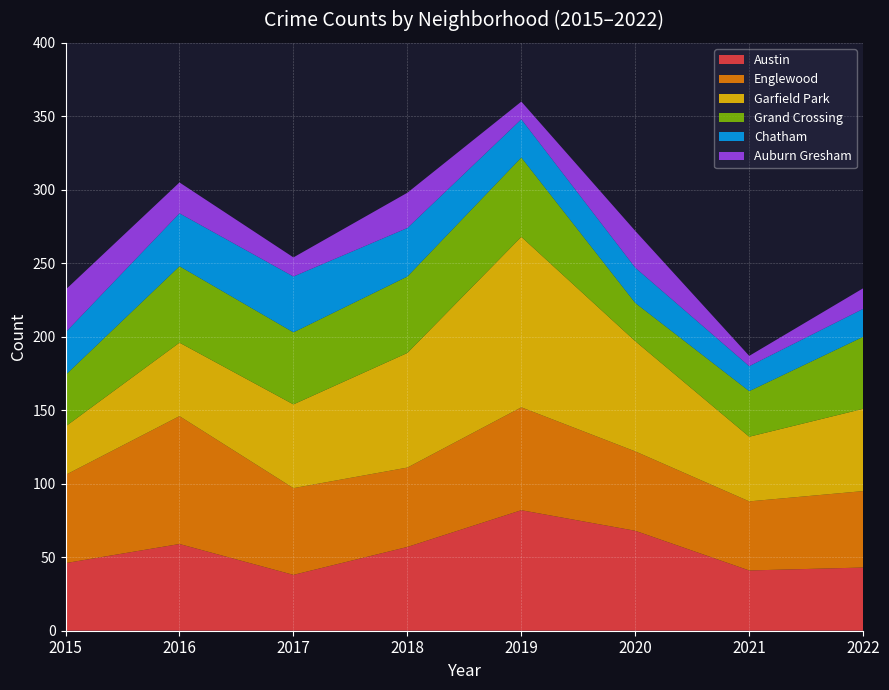

Reading right to left, transcribe all the data shown in this chart.

Austin: 43	41	68	82	57	38	59	46
Englewood: 52	47	54	70	54	59	87	60
Garfield Park: 56	44	75	116	78	57	50	33
Grand Crossing: 49	31	26	54	52	49	52	35
Chatham: 19	17	24	26	33	38	36	29
Auburn Gresham: 14	7	25	12	24	13	21	29